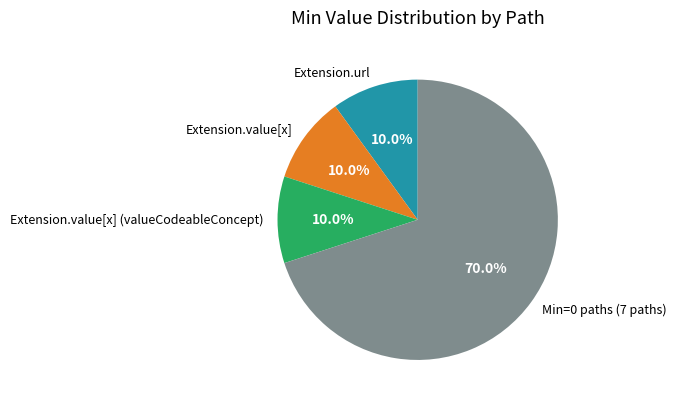

Is Extension.value[x] the majority of the pie?

No